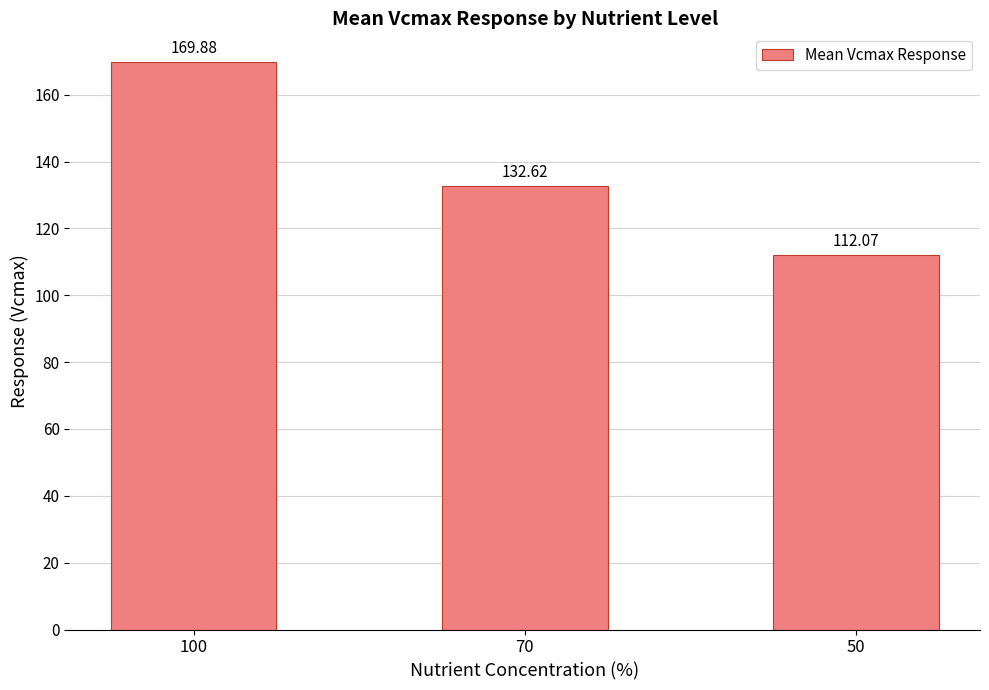

The value at 70 is 132.6. True or false?

True